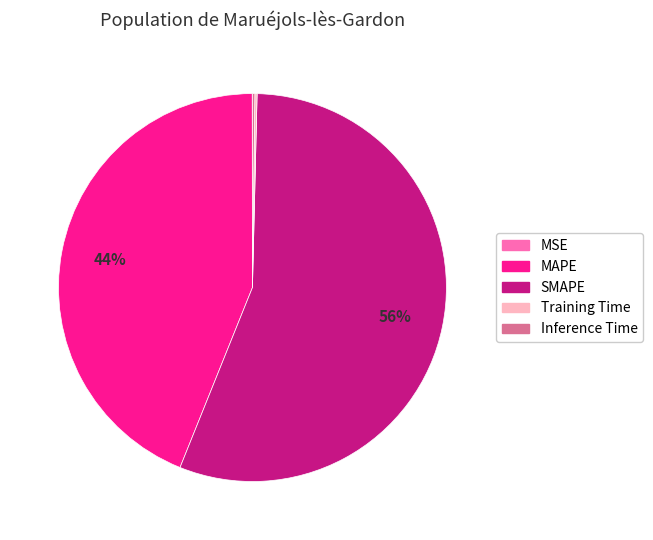

To the nearest percent, what is the difference between the largest and smallest slice percentages?

56%